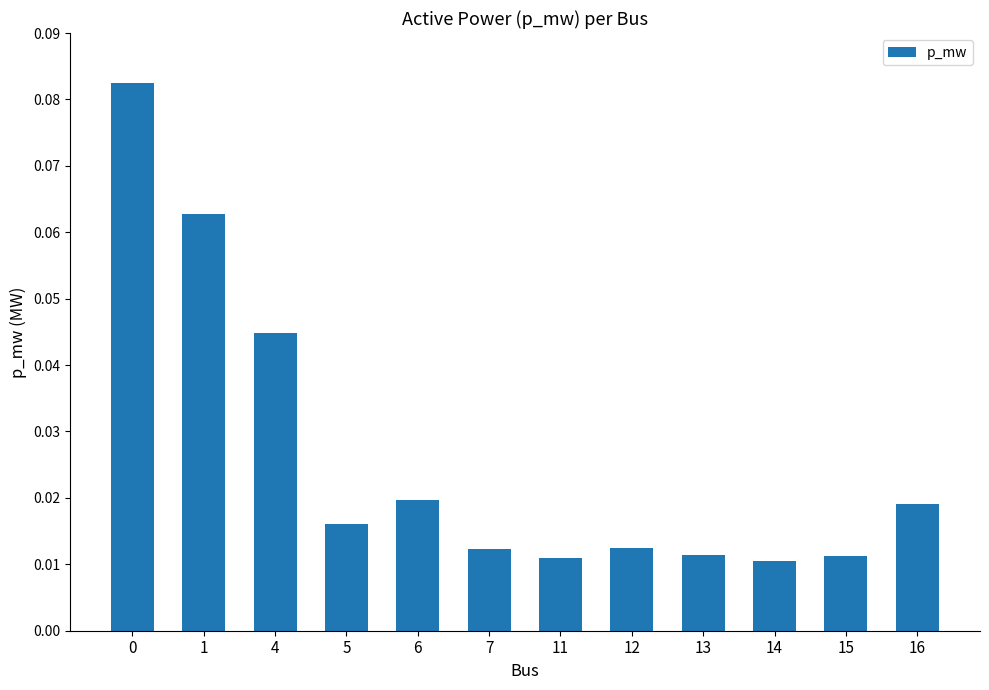

Count the values in the range 0 to 1.

12